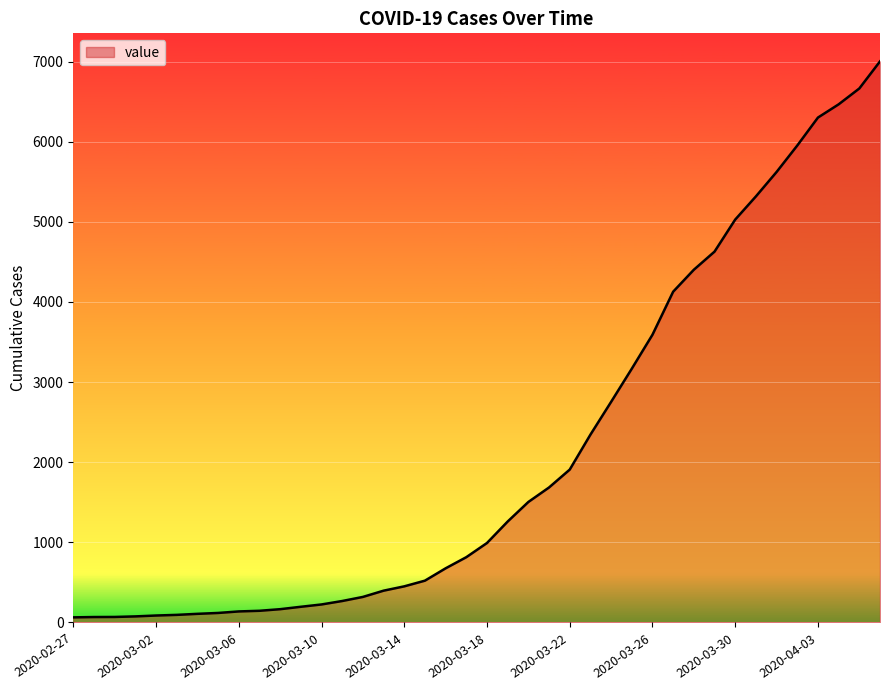

What is the difference between the maximum and minimum values?

6938